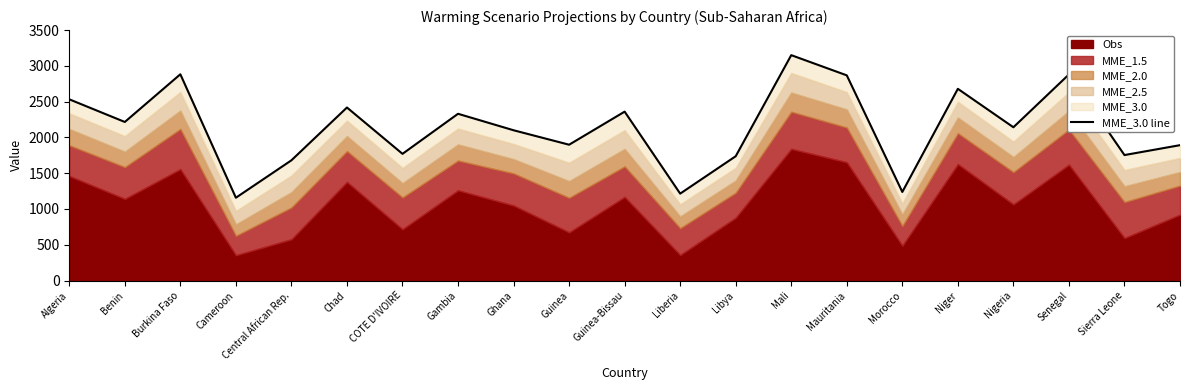

How many interior local peaks (higher than both neighbors) does the data have?

7